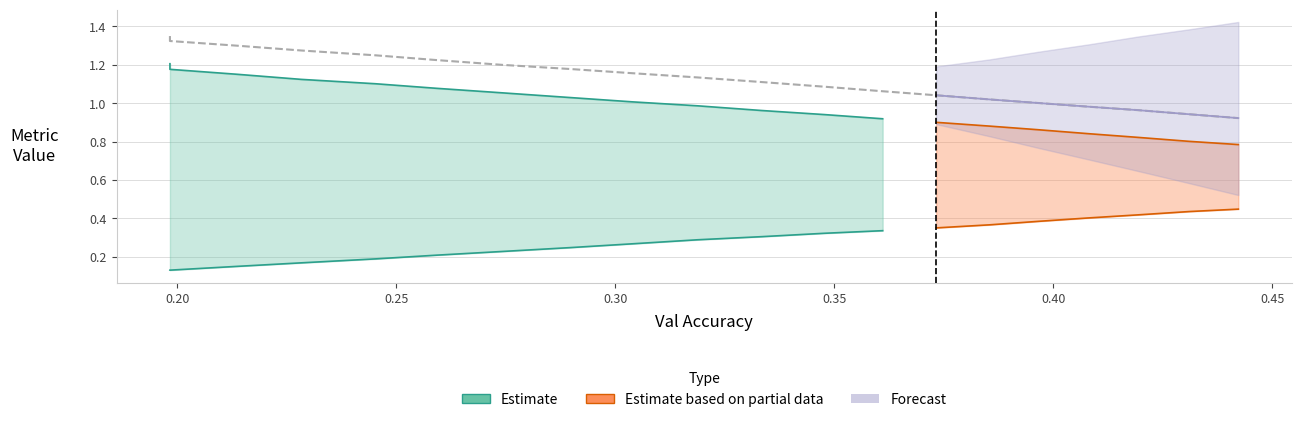

What is the value of the acc point at the 4th from the left?

0.2